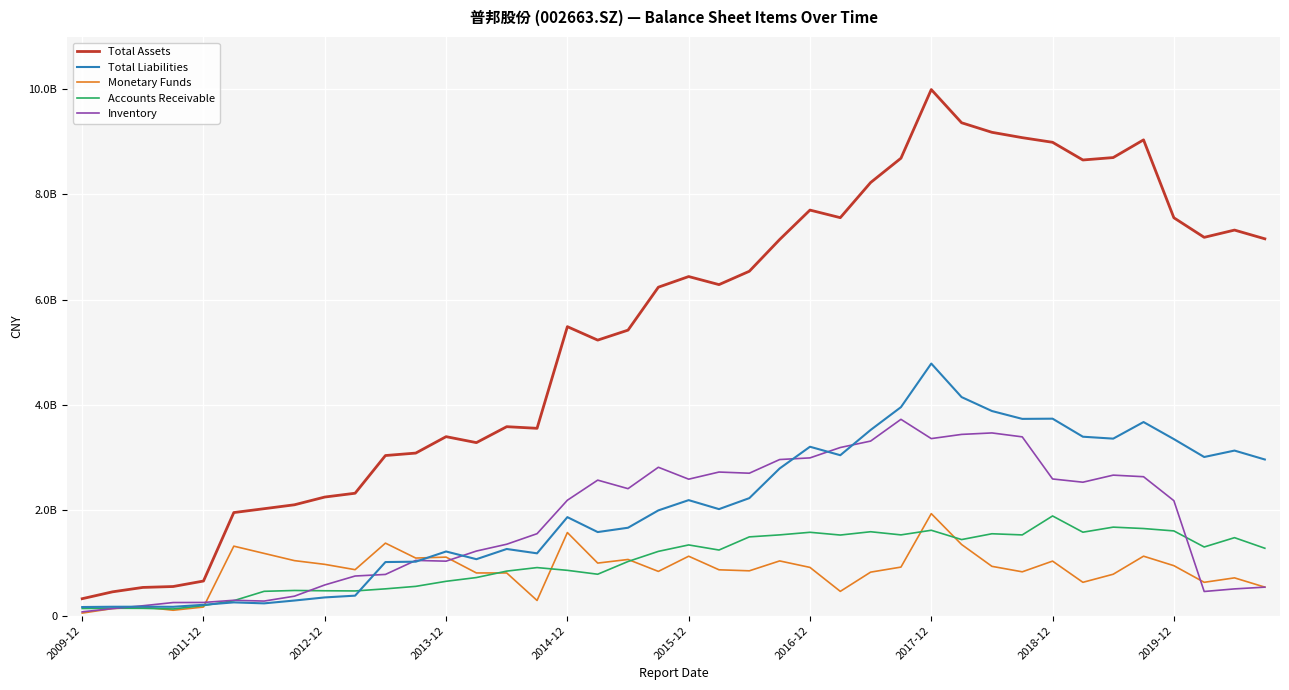

Is this an area chart (filled region under the line)?

No